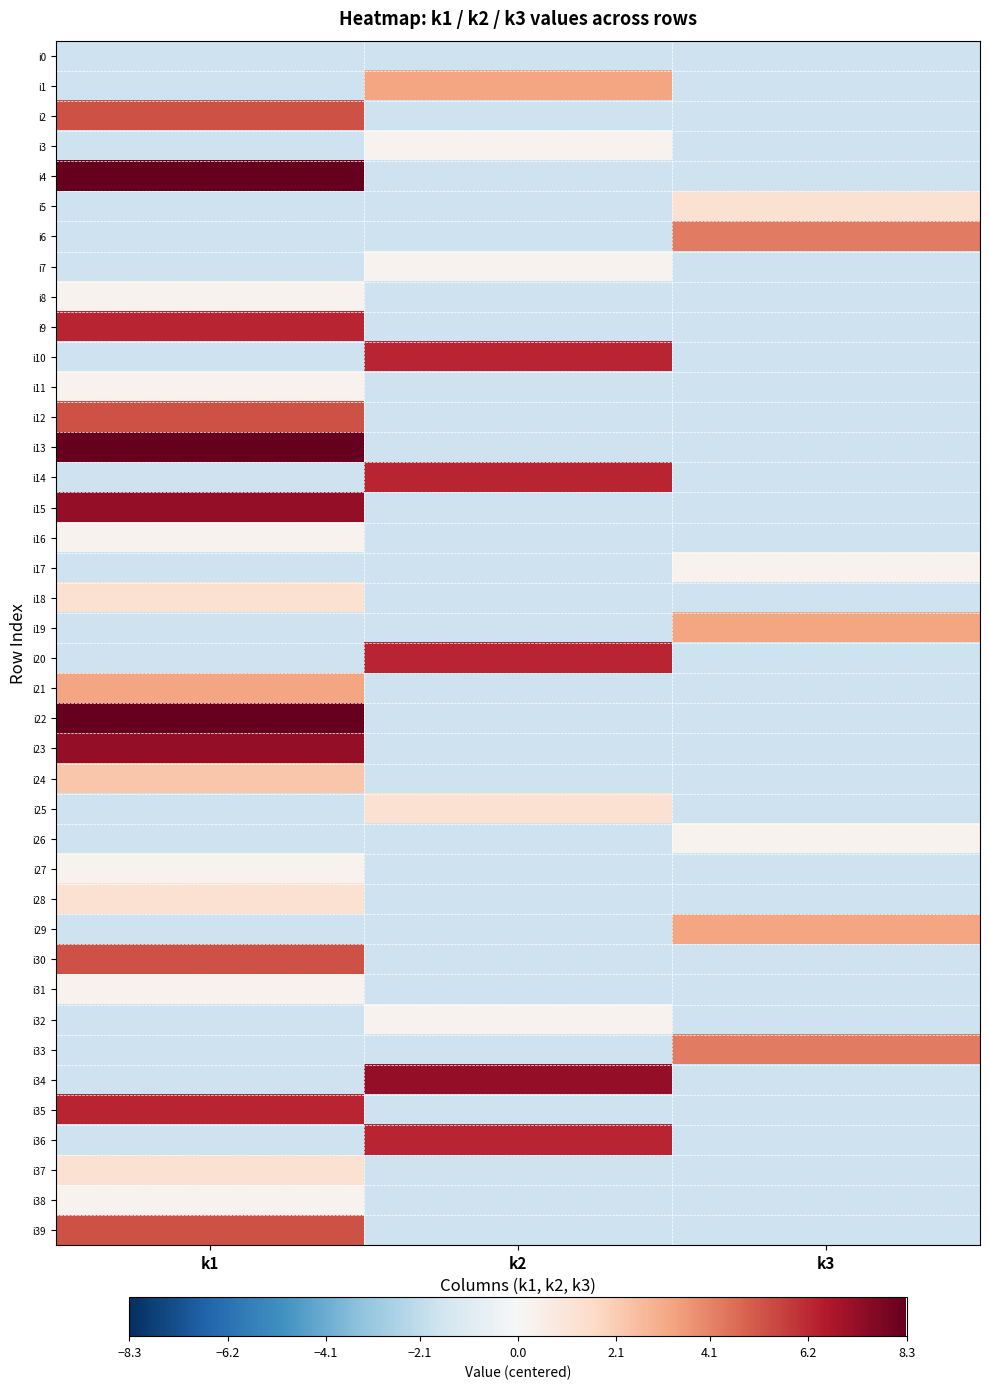

Reading left to right, list all the values displayed in this chart.

i0: k1=-1.7	k2=-1.7	k3=-1.7
i1: k1=-1.7	k2=3.3	k3=-1.7
i2: k1=5.3	k2=-1.7	k3=-1.7
i3: k1=-1.7	k2=0.3	k3=-1.7
i4: k1=8.3	k2=-1.7	k3=-1.7
i5: k1=-1.7	k2=-1.7	k3=1.3
i6: k1=-1.7	k2=-1.7	k3=4.3
i7: k1=-1.7	k2=0.3	k3=-1.7
i8: k1=0.3	k2=-1.7	k3=-1.7
i9: k1=6.3	k2=-1.7	k3=-1.7
i10: k1=-1.7	k2=6.3	k3=-1.7
i11: k1=0.3	k2=-1.7	k3=-1.7
i12: k1=5.3	k2=-1.7	k3=-1.7
i13: k1=8.3	k2=-1.7	k3=-1.7
i14: k1=-1.7	k2=6.3	k3=-1.7
i15: k1=7.3	k2=-1.7	k3=-1.7
i16: k1=0.3	k2=-1.7	k3=-1.7
i17: k1=-1.7	k2=-1.7	k3=0.3
i18: k1=1.3	k2=-1.7	k3=-1.7
i19: k1=-1.7	k2=-1.7	k3=3.3
i20: k1=-1.7	k2=6.3	k3=-1.7
i21: k1=3.3	k2=-1.7	k3=-1.7
i22: k1=8.3	k2=-1.7	k3=-1.7
i23: k1=7.3	k2=-1.7	k3=-1.7
i24: k1=2.3	k2=-1.7	k3=-1.7
i25: k1=-1.7	k2=1.3	k3=-1.7
i26: k1=-1.7	k2=-1.7	k3=0.3
i27: k1=0.3	k2=-1.7	k3=-1.7
i28: k1=1.3	k2=-1.7	k3=-1.7
i29: k1=-1.7	k2=-1.7	k3=3.3
i30: k1=5.3	k2=-1.7	k3=-1.7
i31: k1=0.3	k2=-1.7	k3=-1.7
i32: k1=-1.7	k2=0.3	k3=-1.7
i33: k1=-1.7	k2=-1.7	k3=4.3
i34: k1=-1.7	k2=7.3	k3=-1.7
i35: k1=6.3	k2=-1.7	k3=-1.7
i36: k1=-1.7	k2=6.3	k3=-1.7
i37: k1=1.3	k2=-1.7	k3=-1.7
i38: k1=0.3	k2=-1.7	k3=-1.7
i39: k1=5.3	k2=-1.7	k3=-1.7